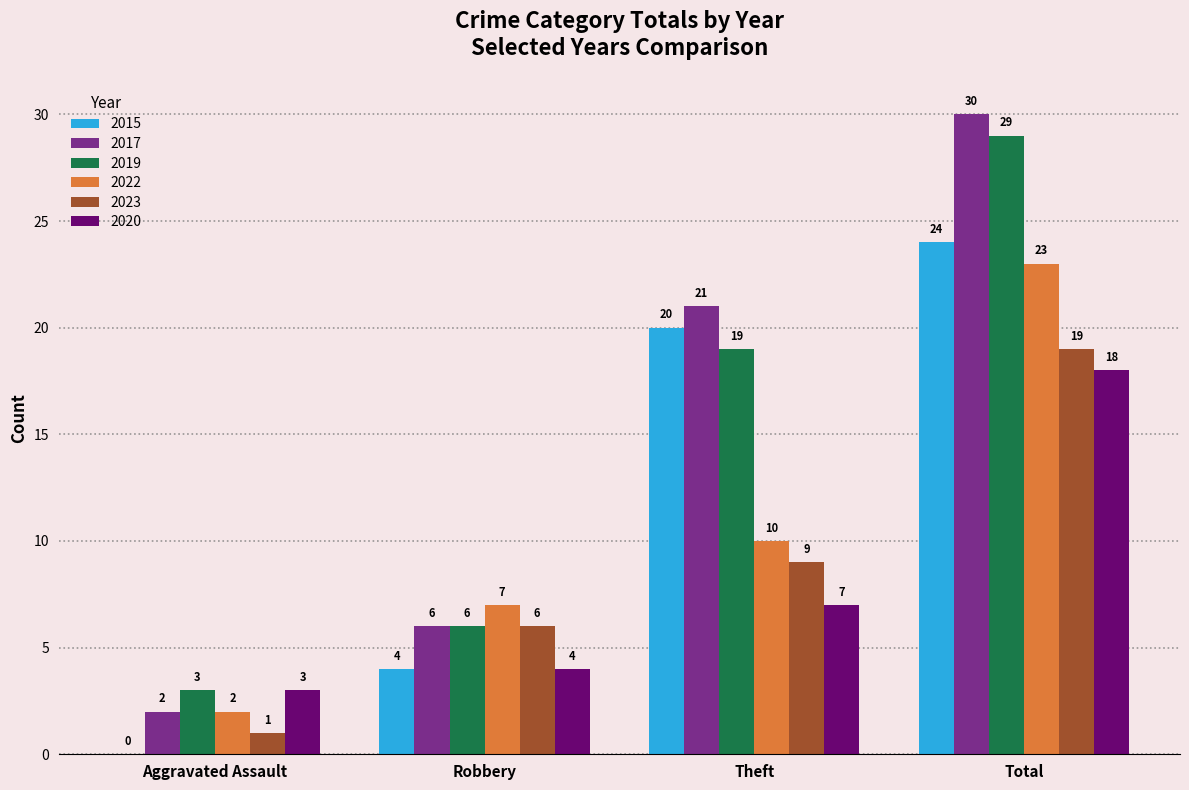

Which series has the largest range (max minus min)?

2017